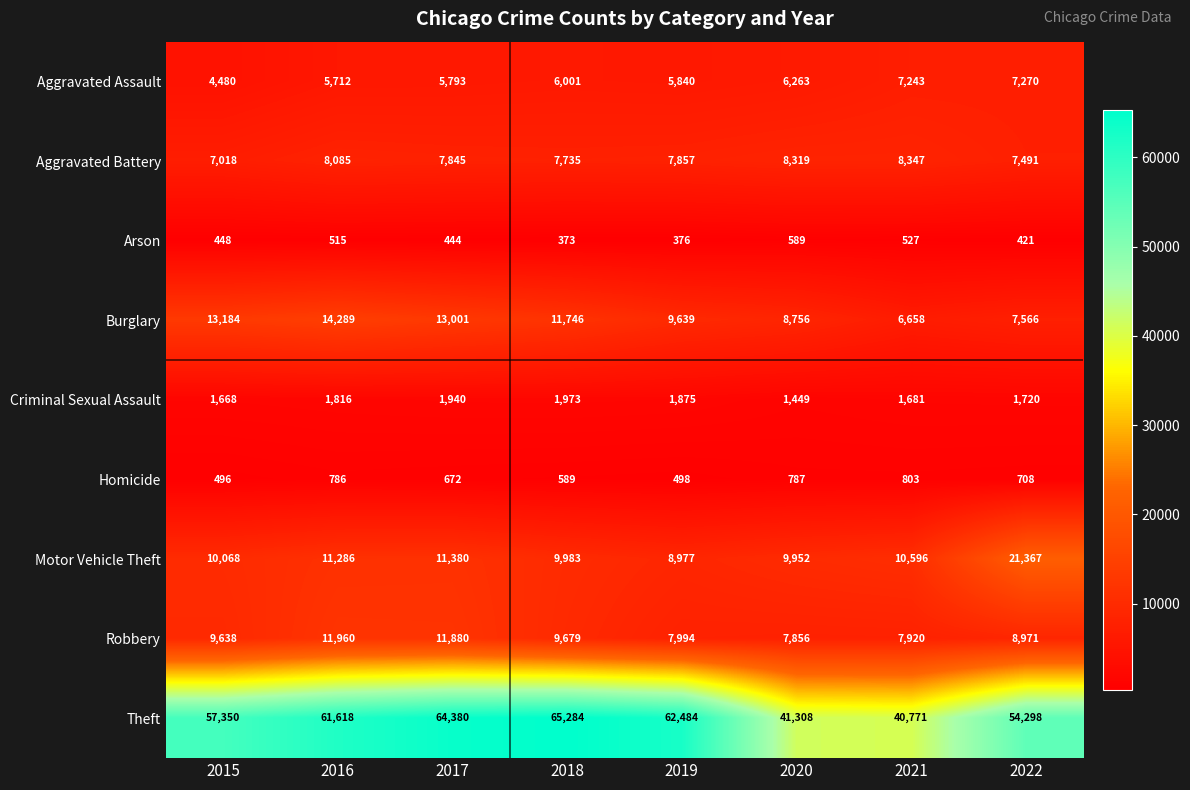

What is the total value across all series at 2019?

105540